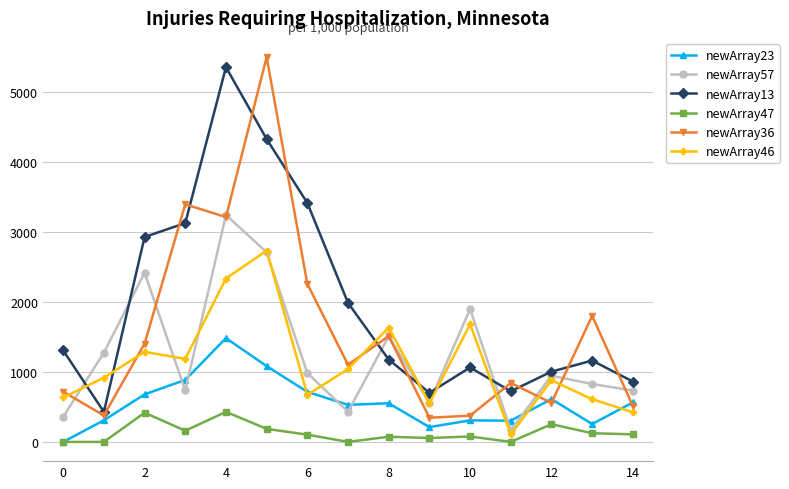

Which series has the largest total across all categories?

newArray13